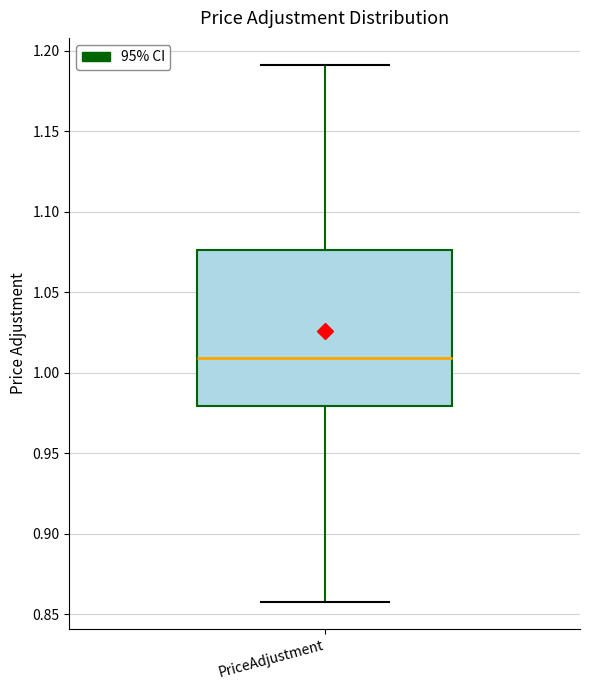

Where does the median line of the box for PriceAdjustment sit on the y-axis? The values are not printed on the chart, so give them approximately, as read against the axis.

1.010